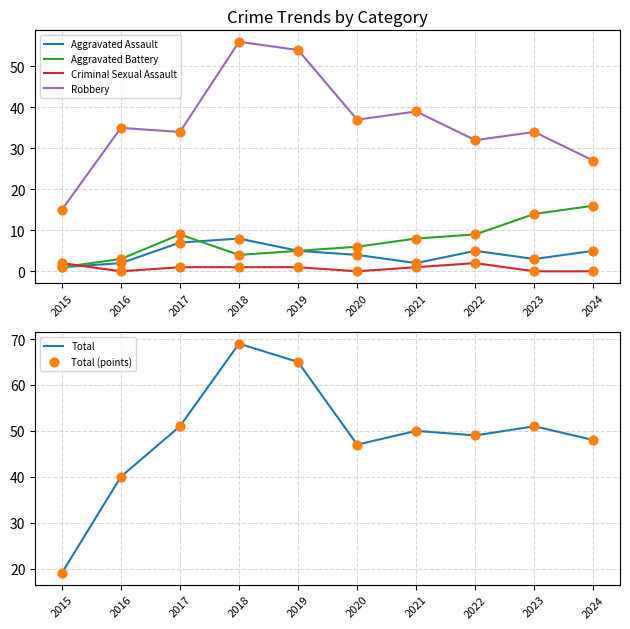

Which series has the largest Y range (max minus min)?

Total